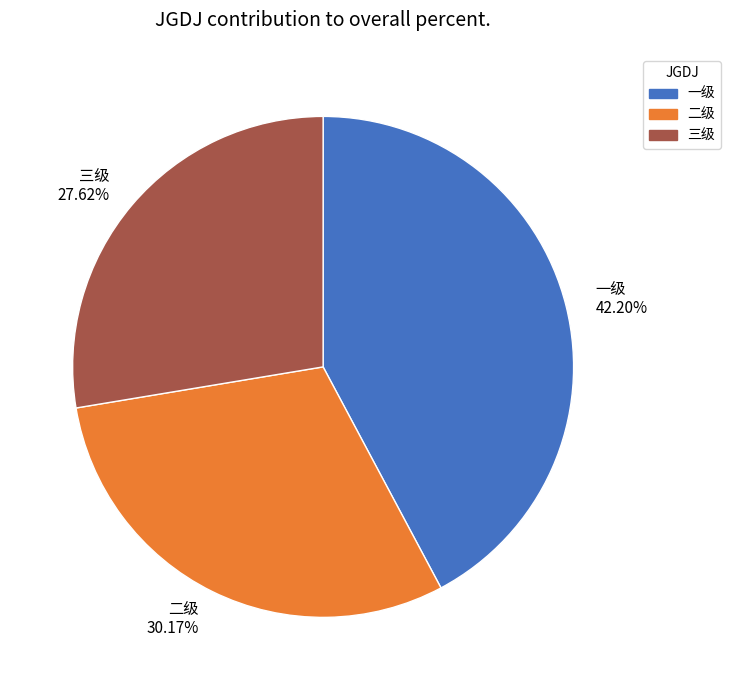

To the nearest percent, what is the difference between the 三级 and 二级 slice percentages?

3%